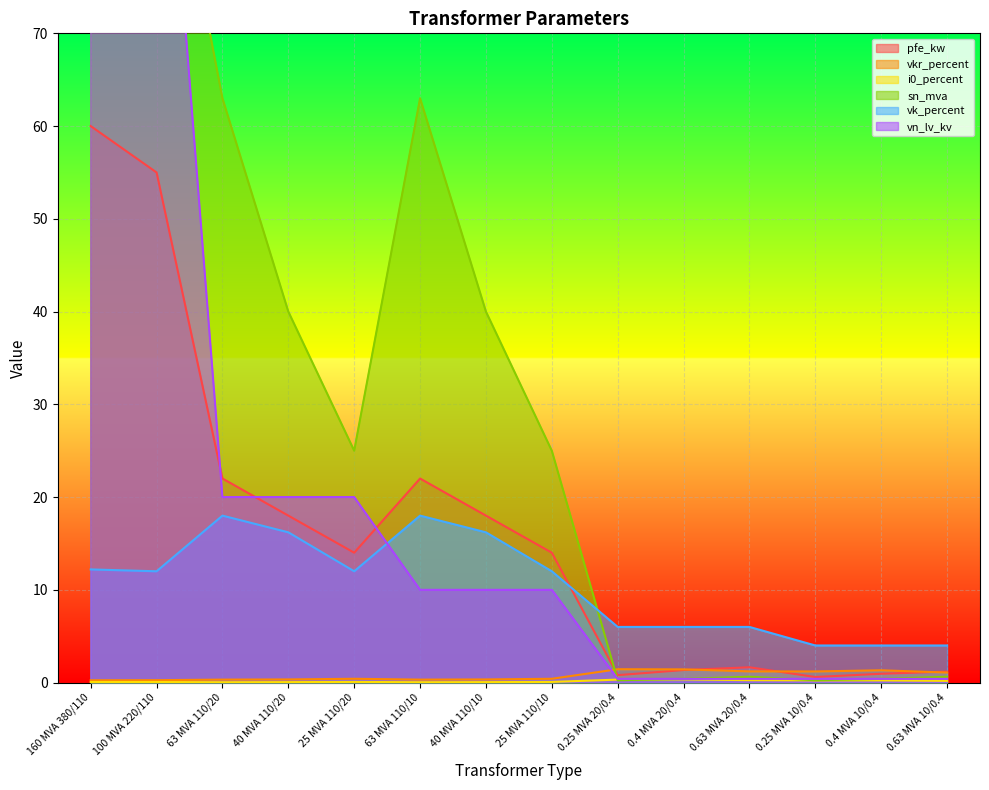

How many intersections are there between vk_percent and vn_lv_kv?

1